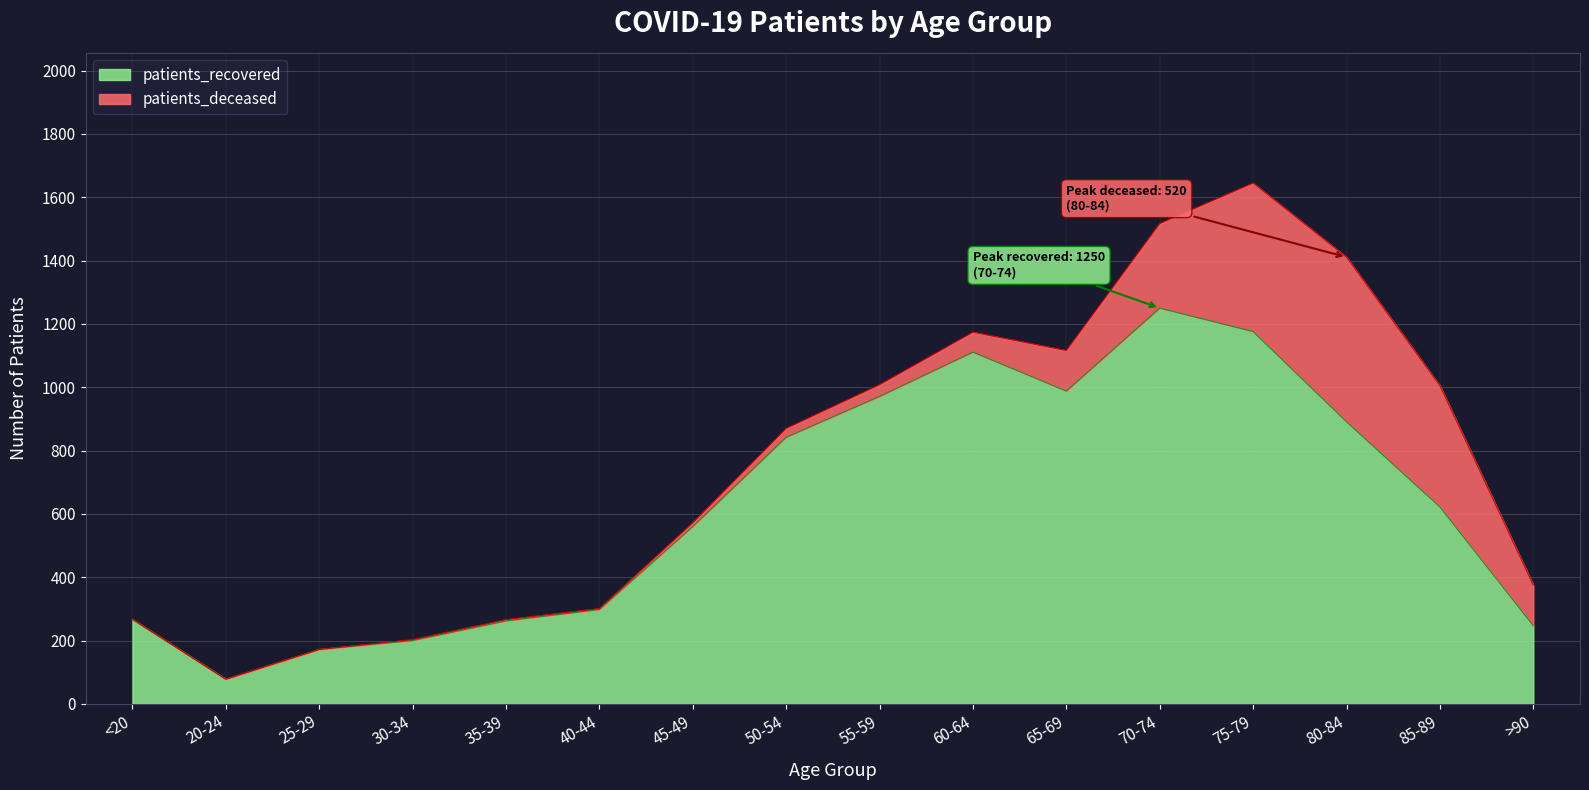

Between <20 and 30-34, which is larger?

<20